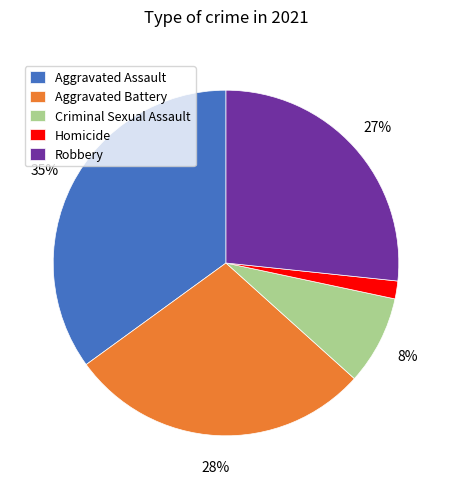

What percentage is the Aggravated Battery slice, to the nearest percent?

28%